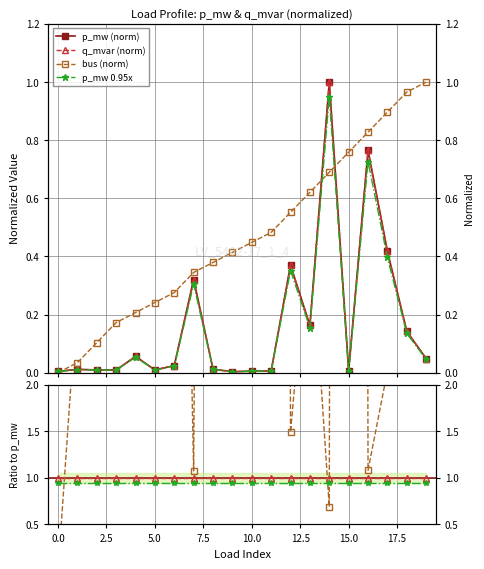

Count the number of categories in the chart.

20